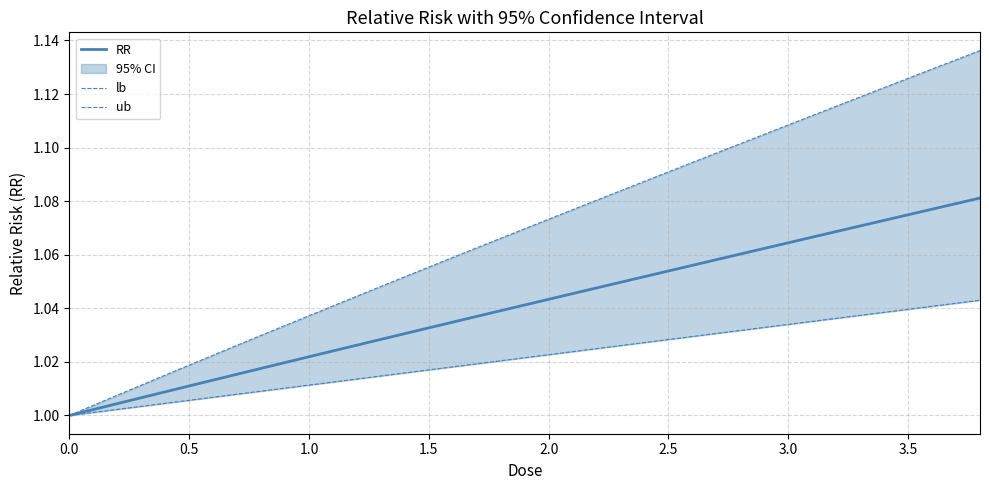

True or false: ub has a value of 1.1 at 2.0.

True